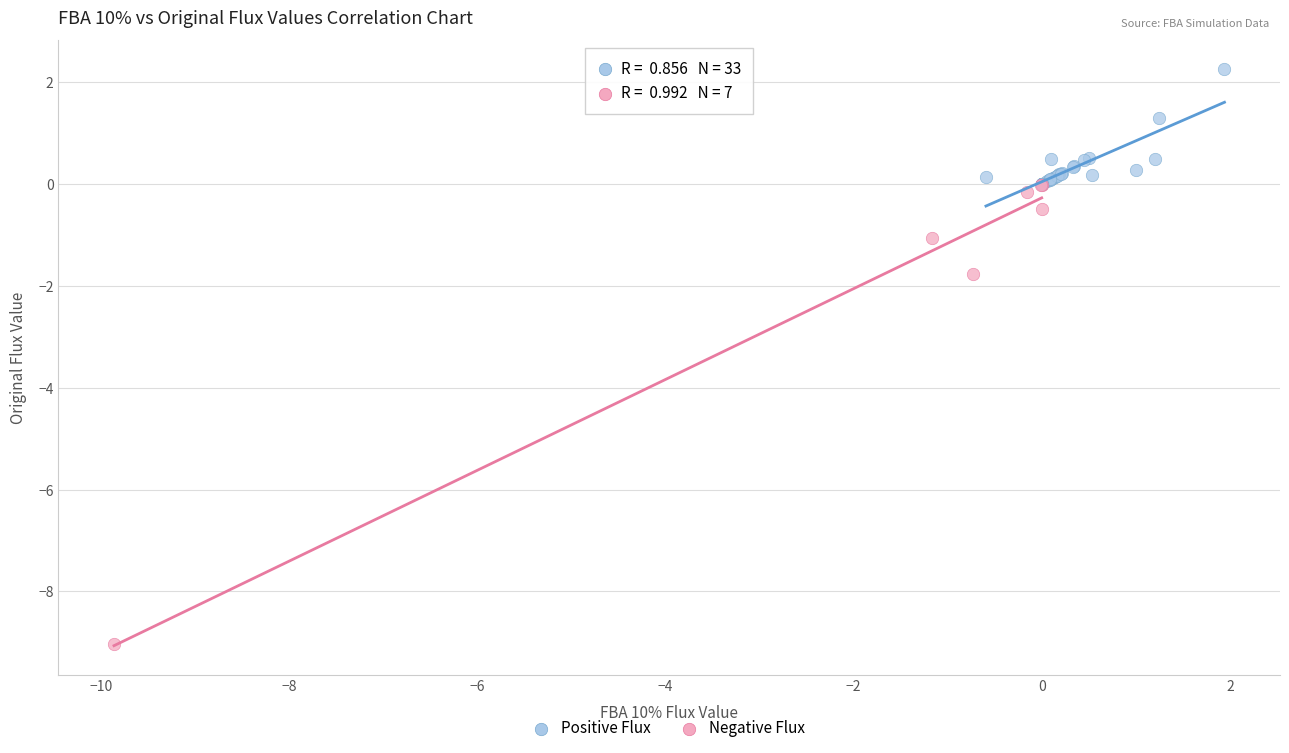

Which series has the widest spread of Y values?

Negative Flux